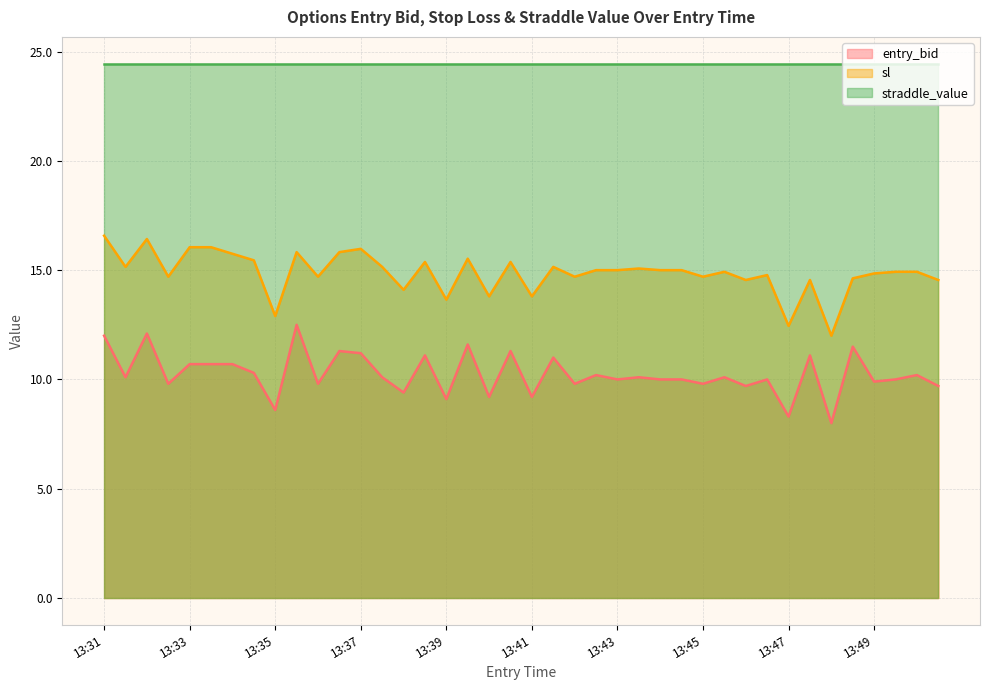

Is the value of sl at 13:41 greater than the value of entry_bid at 13:33?

Yes